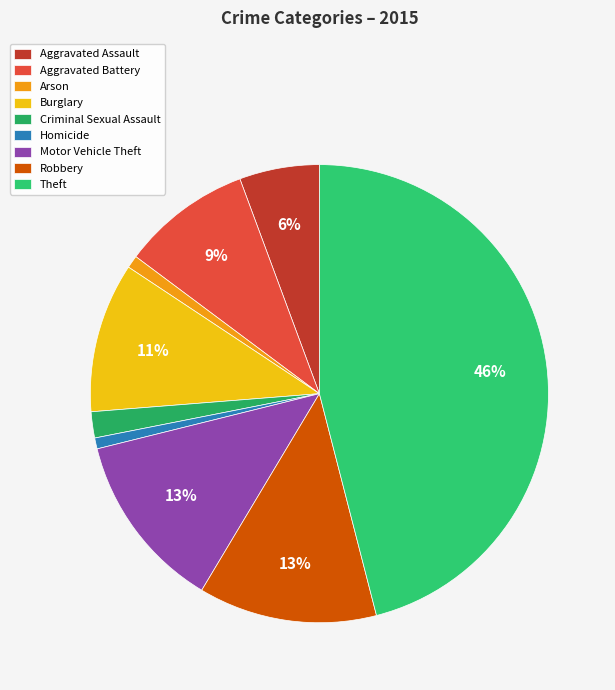

Count the number of slices in the pie.

9